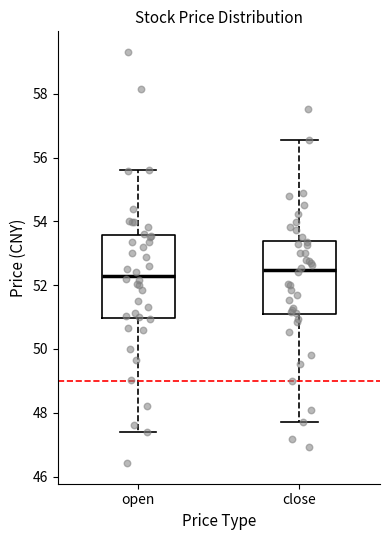

Where is the upper edge of the box for close on the y-axis? The values are not printed on the chart, so give them approximately, as read against the axis.

53.4